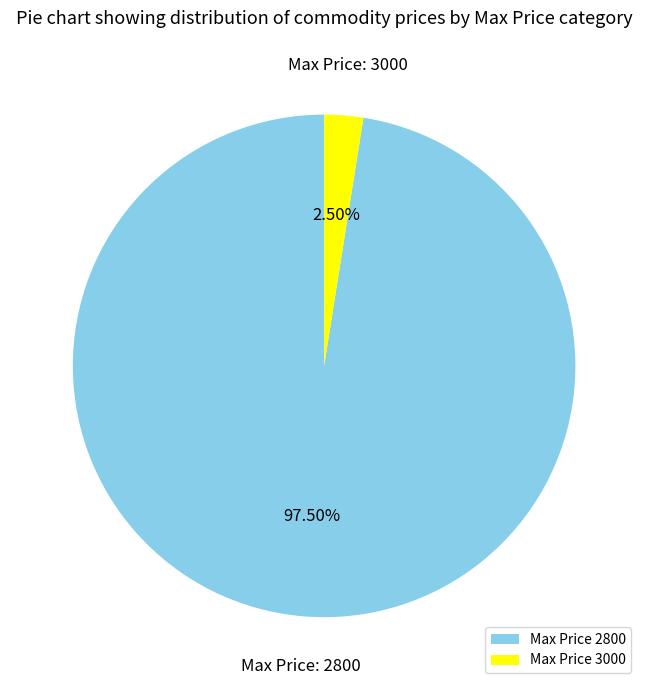

Is there a majority slice in this chart?

Yes